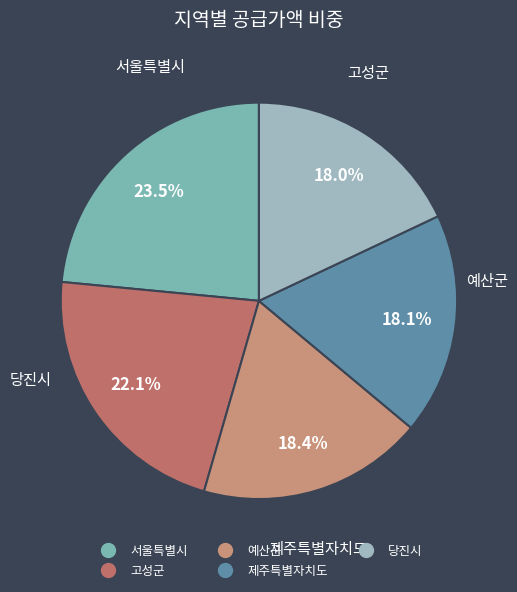

Is there a majority slice in this chart?

No